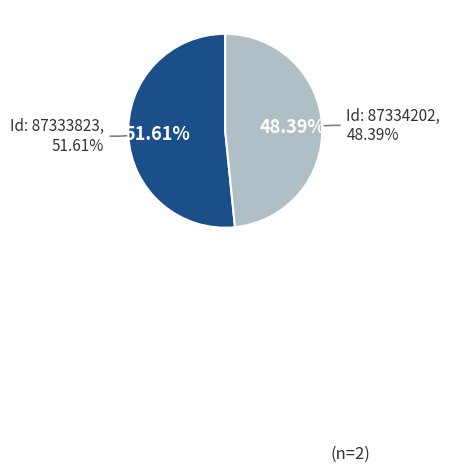

Do 87334202 and 87333823 together represent more than half of the pie?

Yes